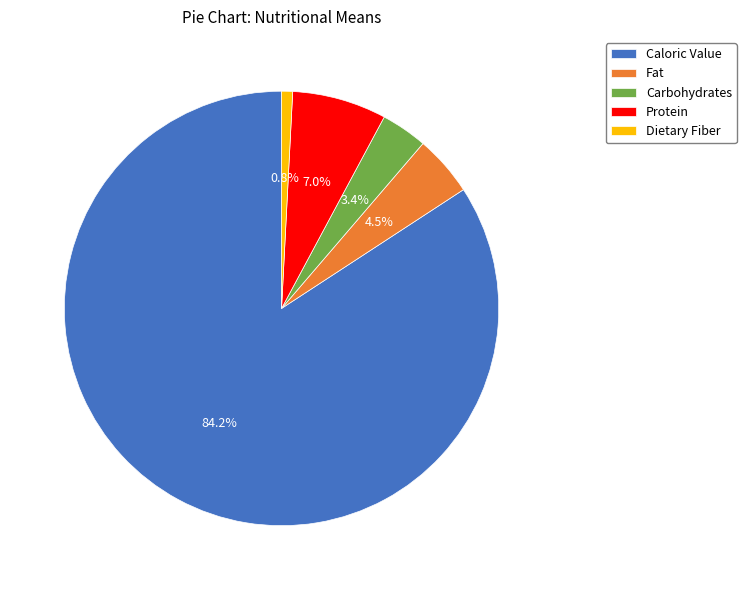

Rank the categories by value from highest to lowest.

Caloric Value, Protein, Fat, Carbohydrates, Dietary Fiber